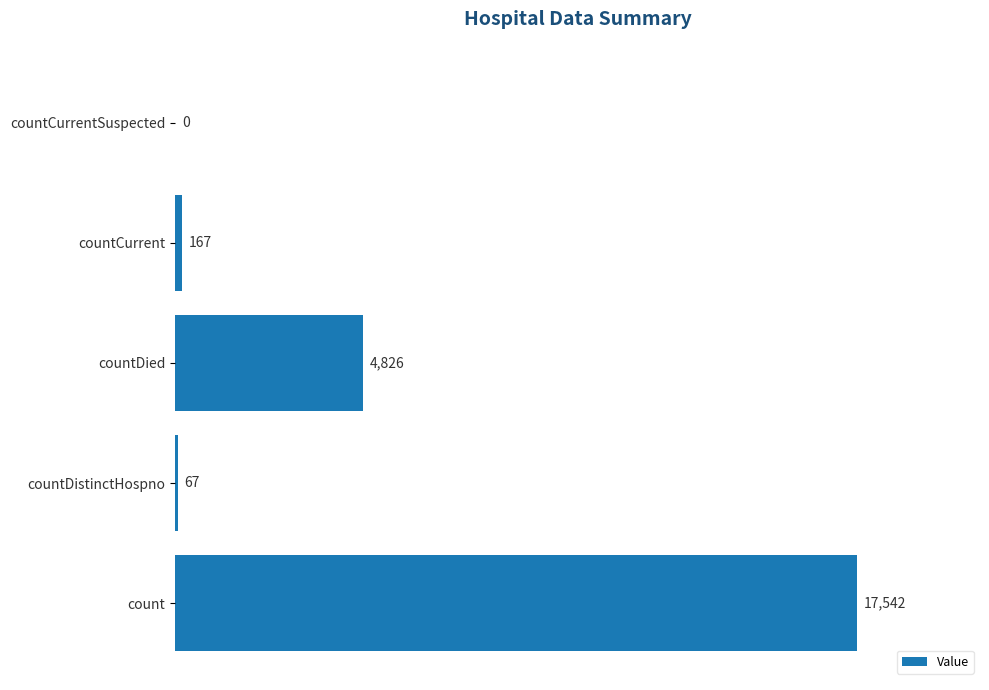

True or false: the data shows 67 at countDistinctHospno.

True